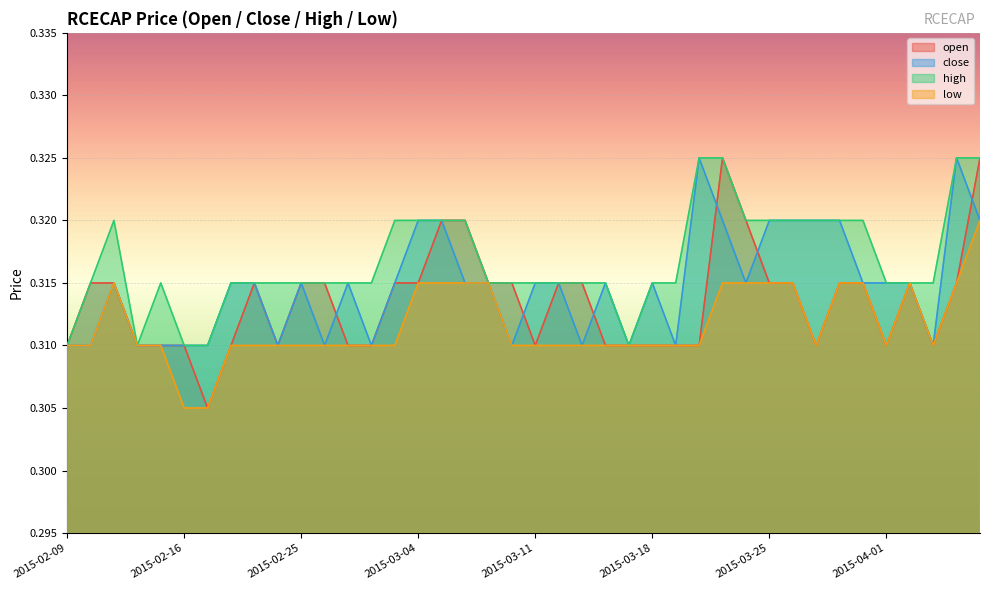

Reading left to right, what are all the values shown in this chart?

open: 0.3	0.3	0.3	0.3	0.3	0.3	0.3	0.3	0.3	0.3	0.3	0.3	0.3	0.3	0.3	0.3	0.3	0.3	0.3	0.3	0.3	0.3	0.3	0.3	0.3	0.3	0.3	0.3	0.3	0.3	0.3	0.3	0.3	0.3	0.3	0.3	0.3	0.3	0.3	0.3
close: 0.3	0.3	0.3	0.3	0.3	0.3	0.3	0.3	0.3	0.3	0.3	0.3	0.3	0.3	0.3	0.3	0.3	0.3	0.3	0.3	0.3	0.3	0.3	0.3	0.3	0.3	0.3	0.3	0.3	0.3	0.3	0.3	0.3	0.3	0.3	0.3	0.3	0.3	0.3	0.3
high: 0.3	0.3	0.3	0.3	0.3	0.3	0.3	0.3	0.3	0.3	0.3	0.3	0.3	0.3	0.3	0.3	0.3	0.3	0.3	0.3	0.3	0.3	0.3	0.3	0.3	0.3	0.3	0.3	0.3	0.3	0.3	0.3	0.3	0.3	0.3	0.3	0.3	0.3	0.3	0.3
low: 0.3	0.3	0.3	0.3	0.3	0.3	0.3	0.3	0.3	0.3	0.3	0.3	0.3	0.3	0.3	0.3	0.3	0.3	0.3	0.3	0.3	0.3	0.3	0.3	0.3	0.3	0.3	0.3	0.3	0.3	0.3	0.3	0.3	0.3	0.3	0.3	0.3	0.3	0.3	0.3